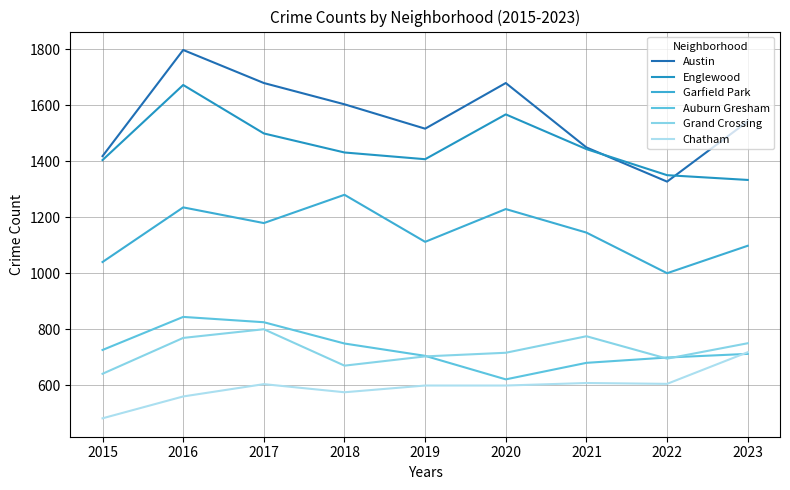

Reading left to right, list all the values displayed in this chart.

Austin: 1418	1797	1679	1603	1516	1679	1449	1327	1542
Englewood: 1404	1672	1499	1431	1407	1567	1443	1350	1333
Garfield Park: 1040	1235	1179	1280	1112	1229	1145	1000	1098
Auburn Gresham: 726	844	825	749	705	621	680	699	712
Grand Crossing: 641	769	800	670	703	716	775	695	750
Chatham: 482	560	604	575	599	599	608	605	718